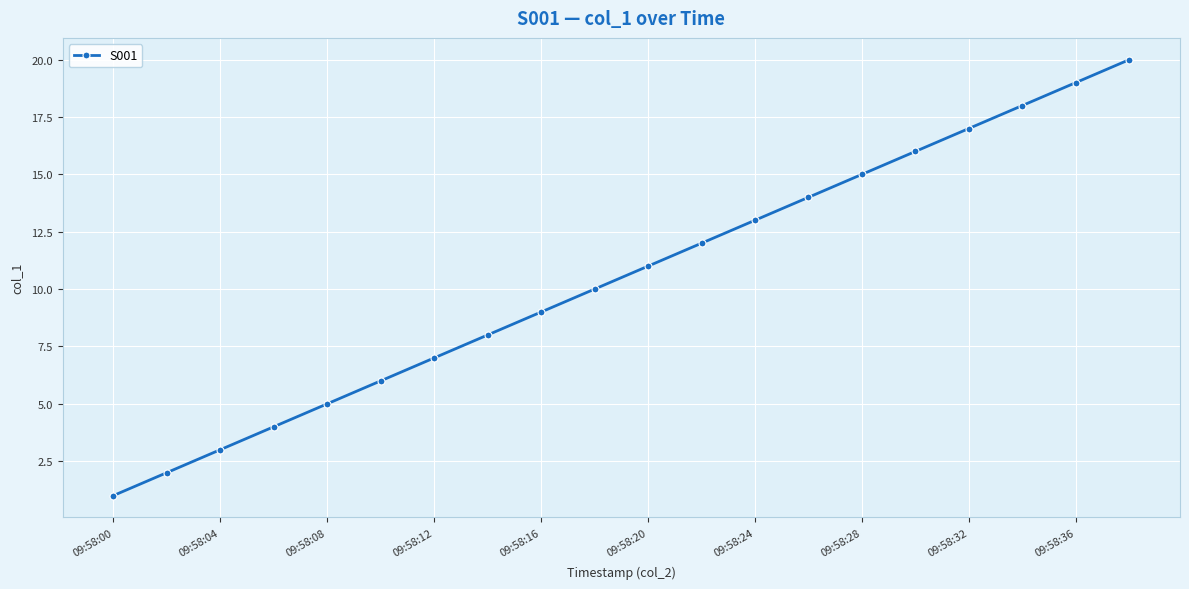

Count the number of data series in this chart.

1